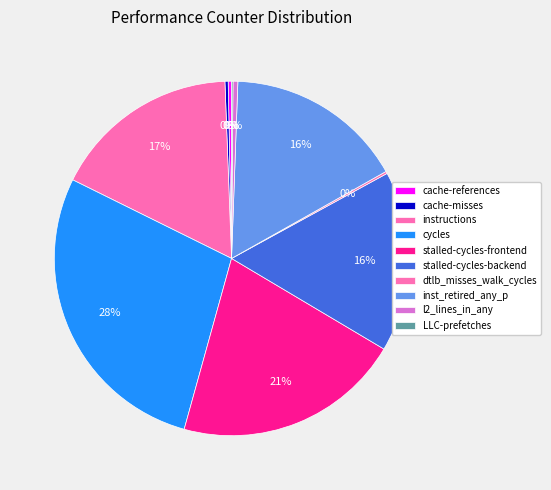

How many segments does this pie chart have?

10